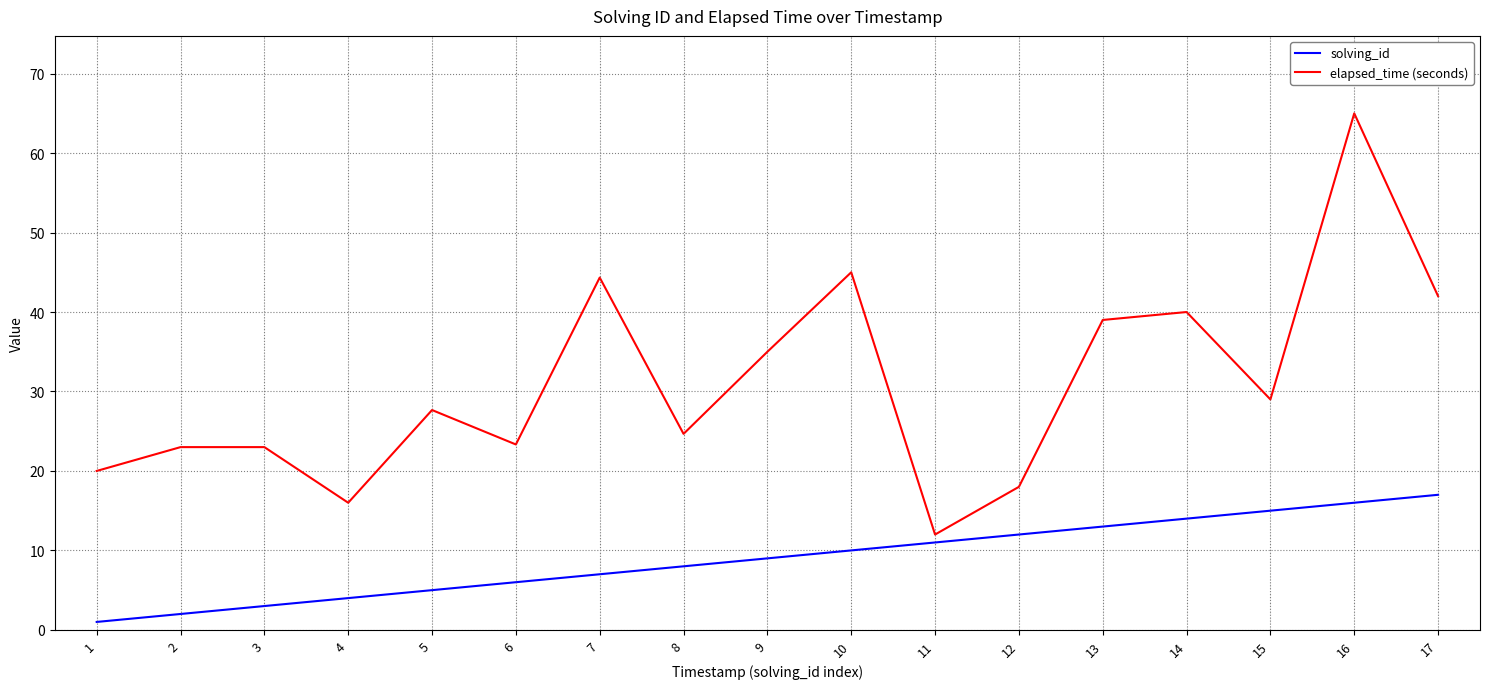

Which label corresponds to the largest value in the chart?

16